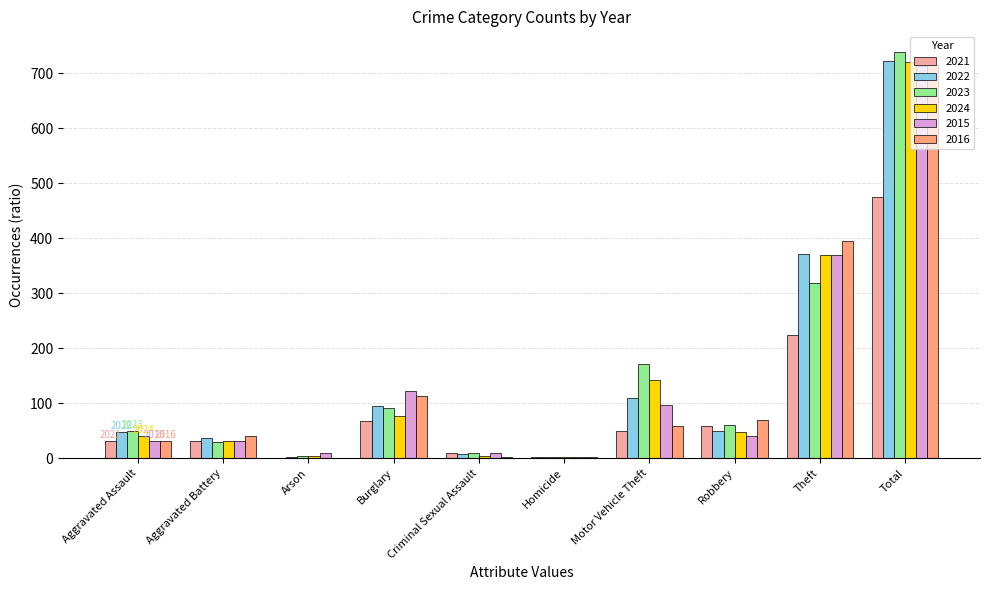

The 2015 series shows 369 at Theft. True or false?

True